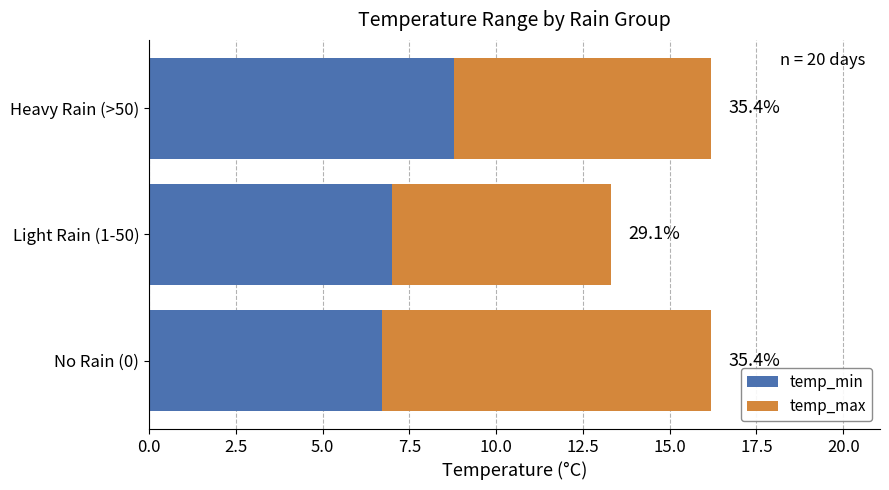

What are all the series names shown in the legend?

temp_min, temp_max